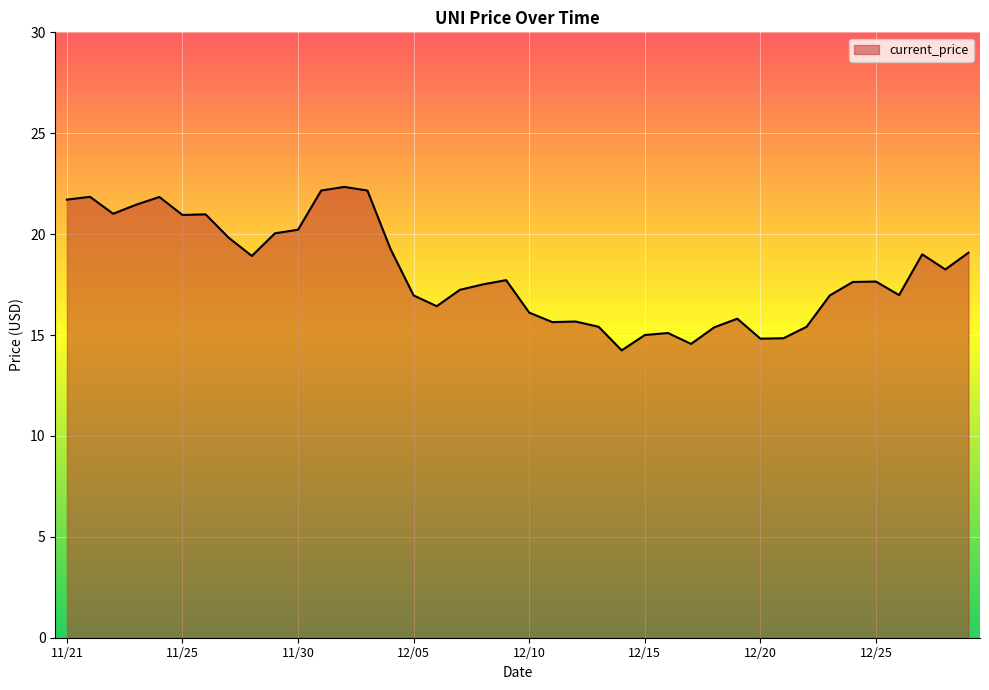

What is the maximum value shown in the chart?

22.3